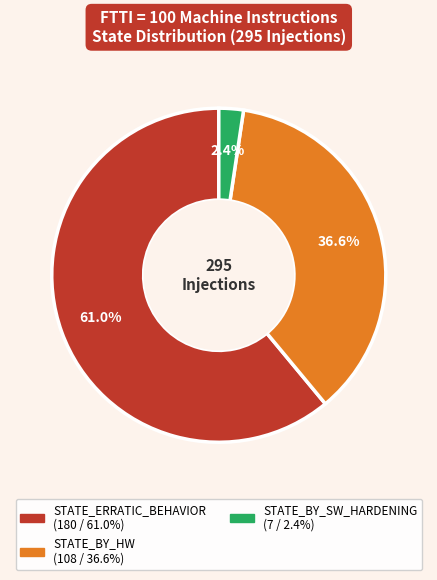

Is there any slice that represents more than half of the pie?

Yes